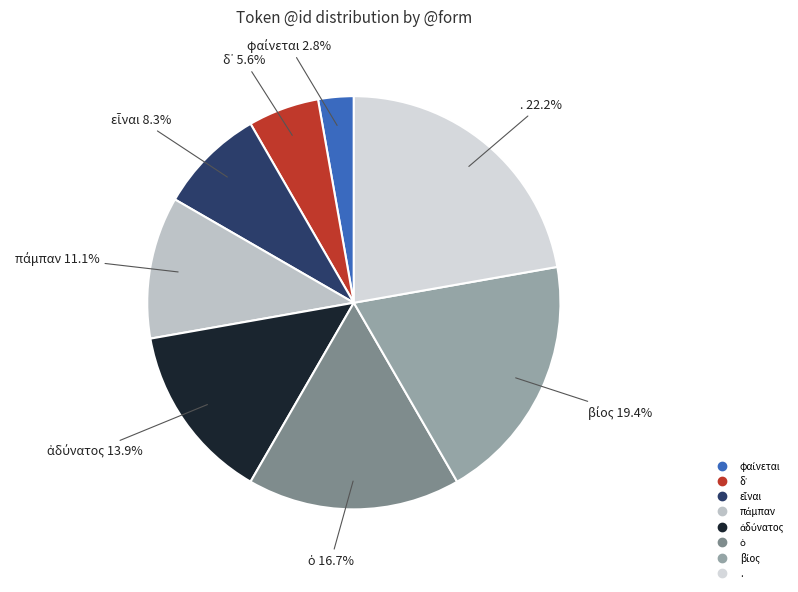

Is there any slice that represents more than half of the pie?

No